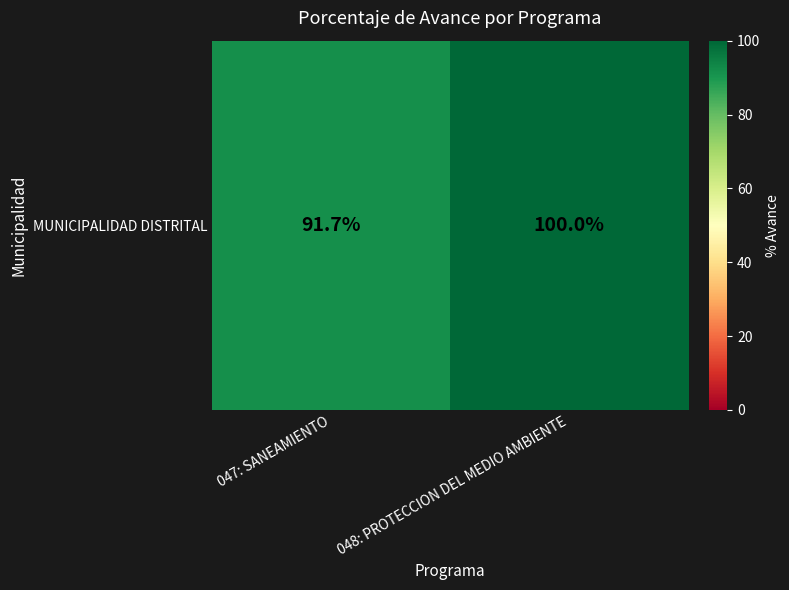

Is it true that the value at 048: PROTECCION DEL MEDIO AMBIENTE is 33.6?

False